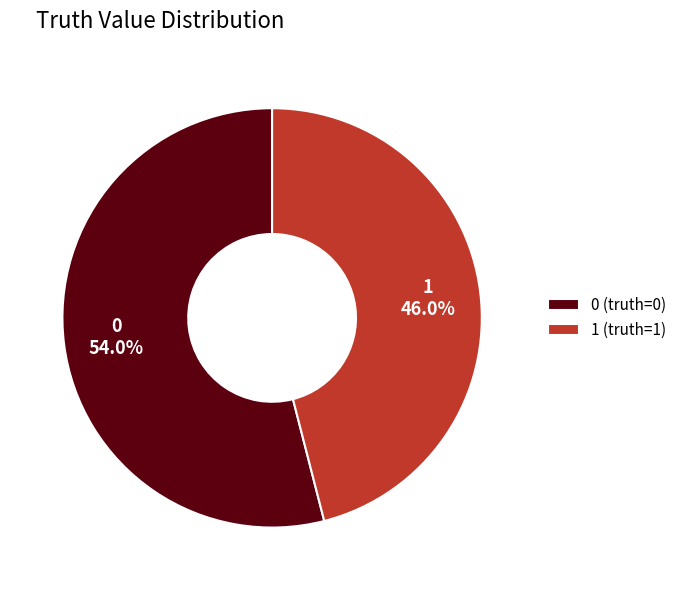

To the nearest percent, what portion does 0 represent?

54%